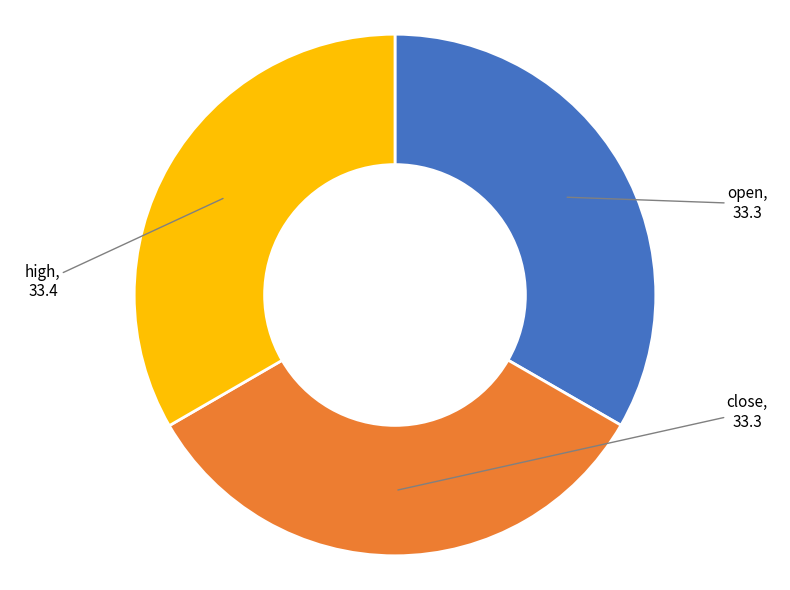

Is there a majority slice in this chart?

No